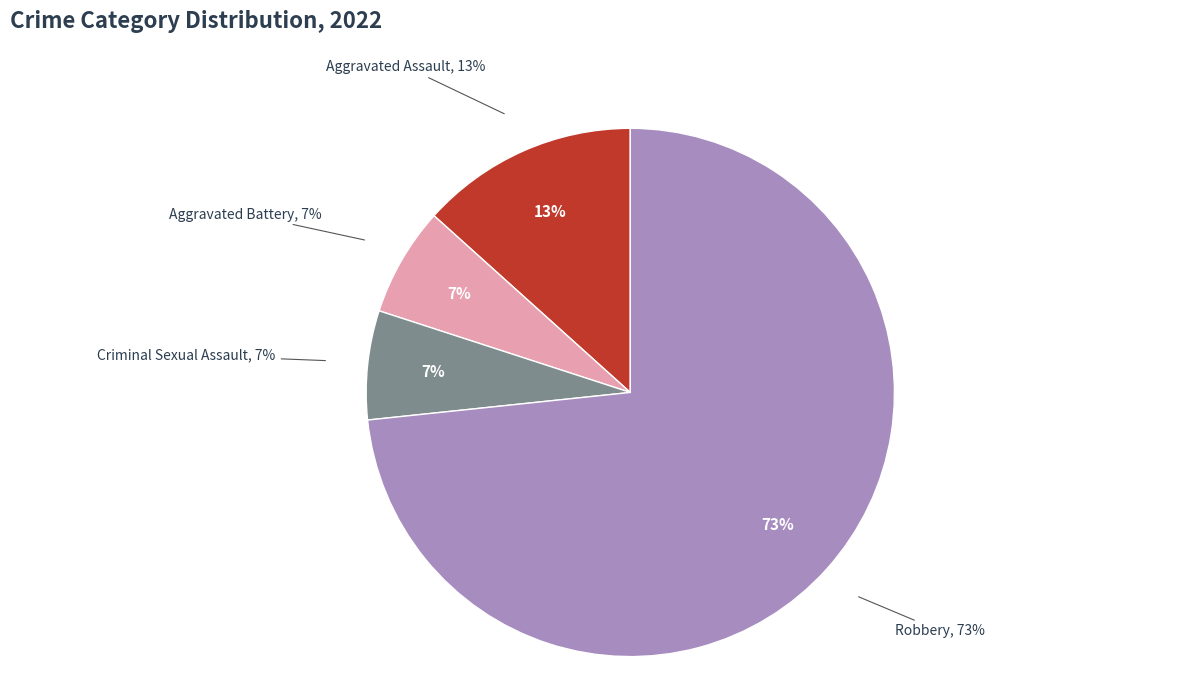

To the nearest percent, what is the average slice percentage?

25%